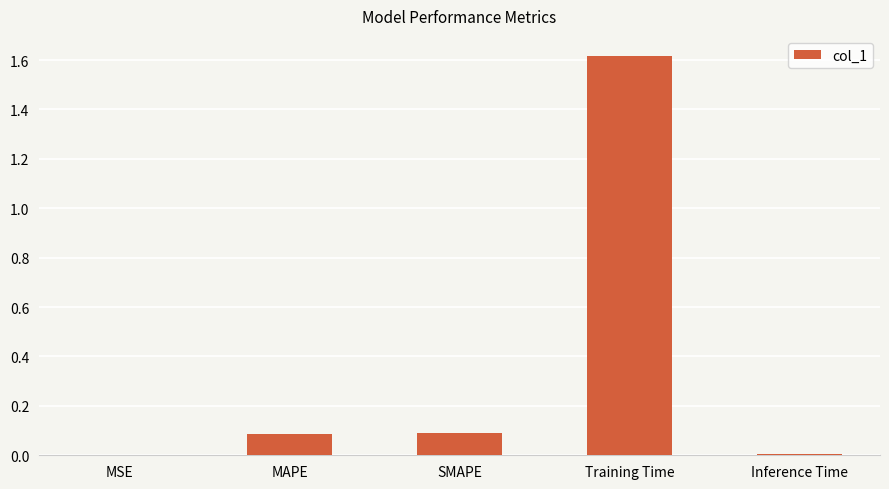

True or false: the data shows 0.1 at SMAPE.

True